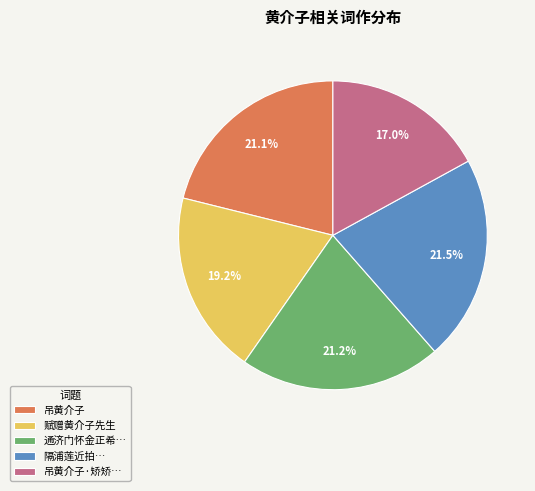

Does 通济门怀金正希… account for over 50% of the chart?

No